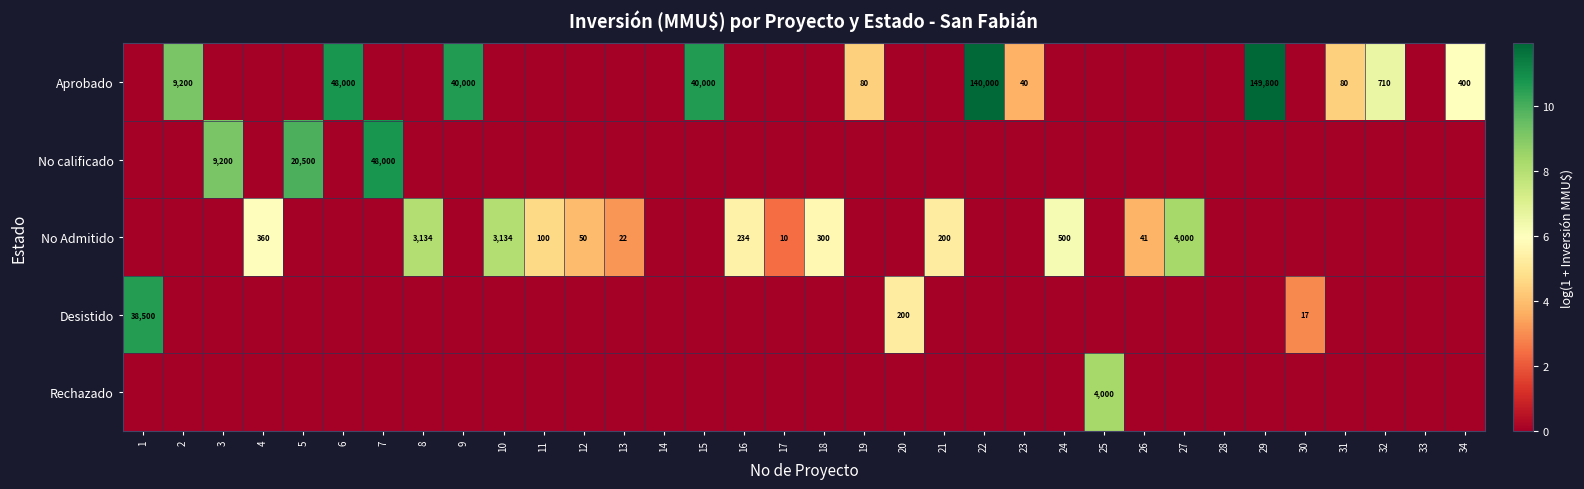

What is the spread (max minus min) of values at 25?

8.3